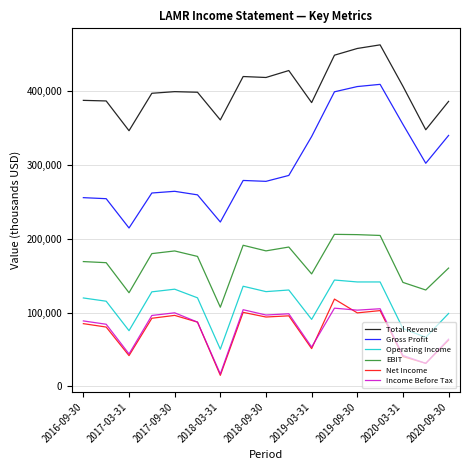

Which series has the largest total across all categories?

Total Revenue